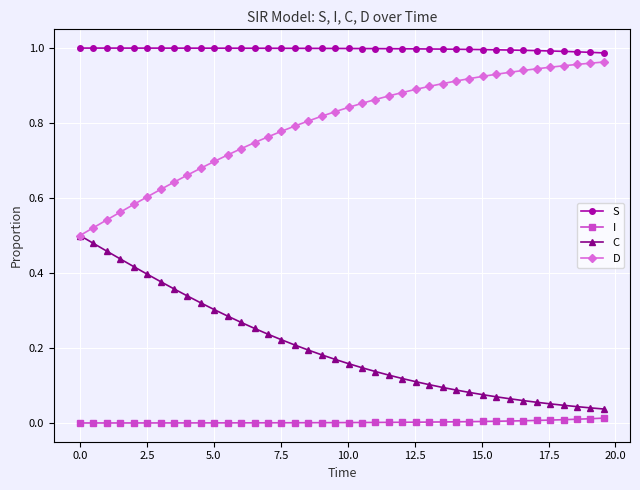

True or false: C and S intersect in this chart.

False